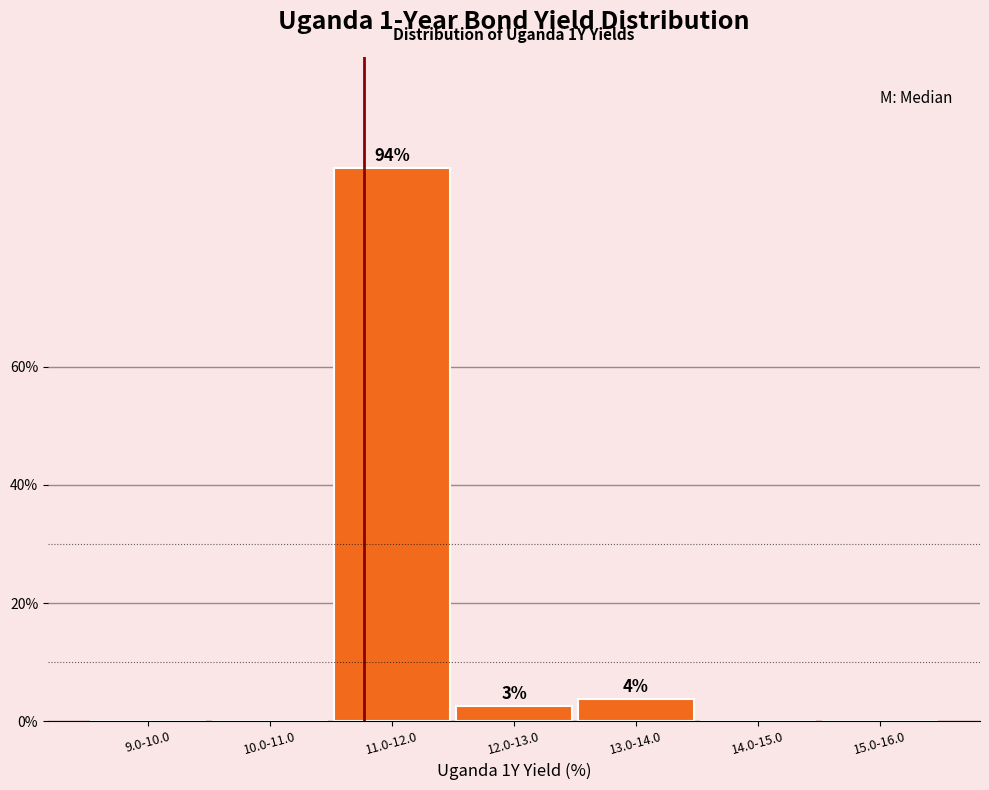

Reading right to left, transcribe all the data shown in this chart.

15.0-16.0=0.0	14.0-15.0=0.0	13.0-14.0=3.8	12.0-13.0=2.5	11.0-12.0=93.7	10.0-11.0=0.0	9.0-10.0=0.0